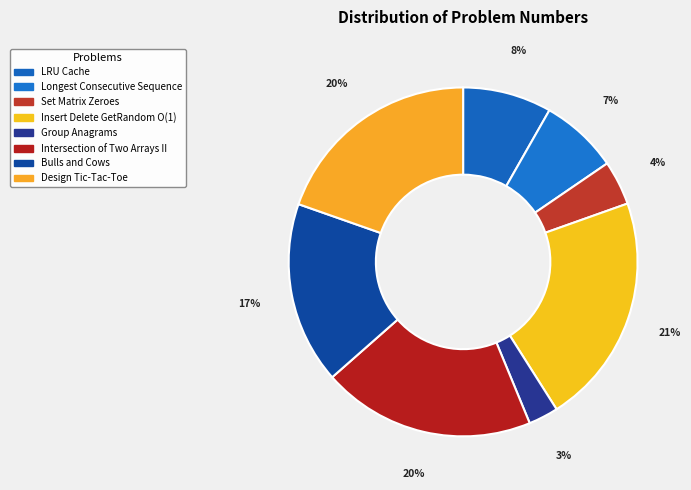

What is the largest slice in the pie chart?

Insert Delete GetRandom O(1)